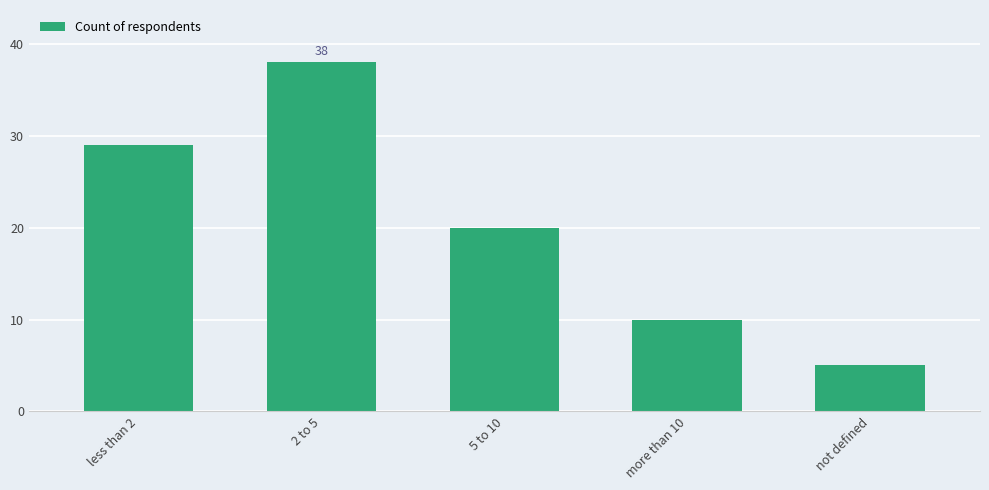

Is it true that the value at 5 to 10 is 14?

False